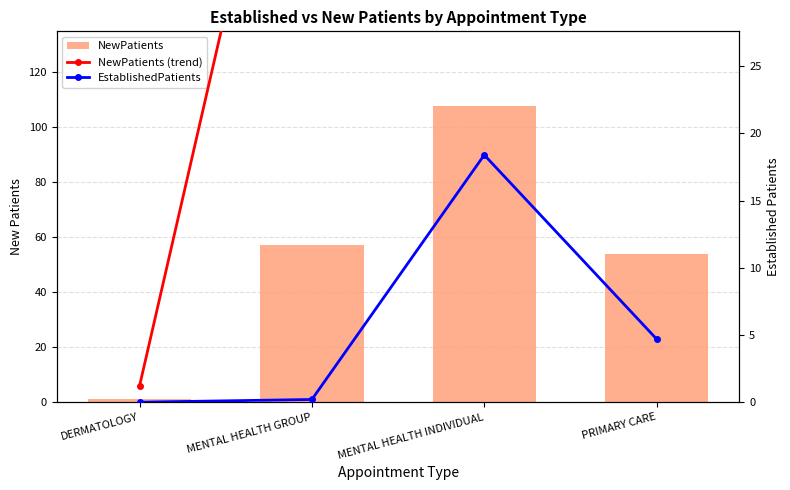

Where does the EstablishedPatients series first go above 4?

MENTAL HEALTH INDIVIDUAL